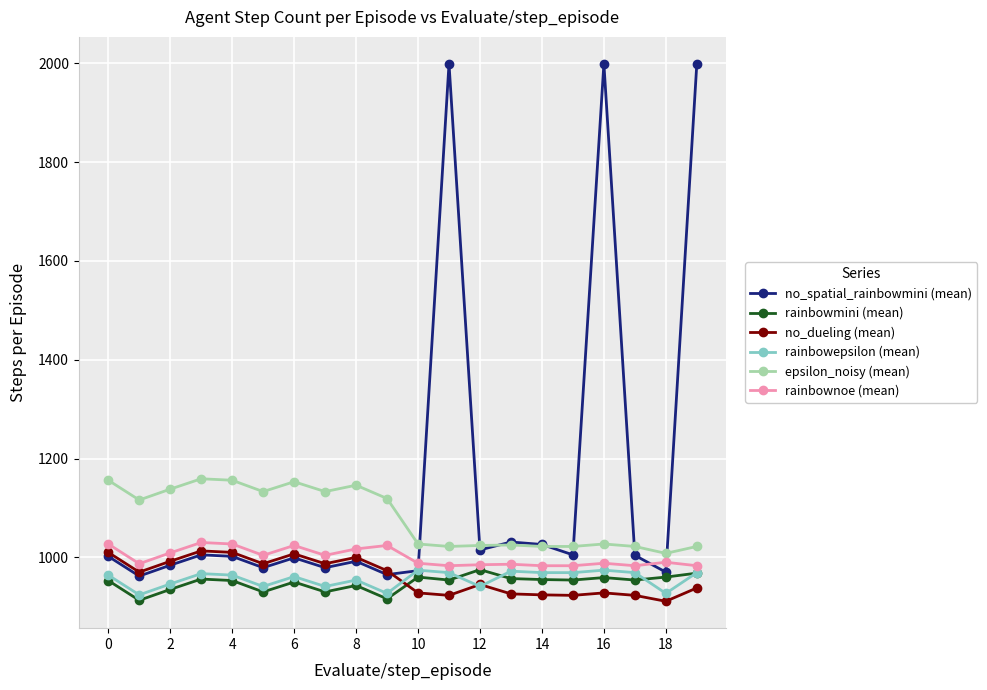

Which series has the largest total across all categories?

no_spatial_rainbowmini (mean)